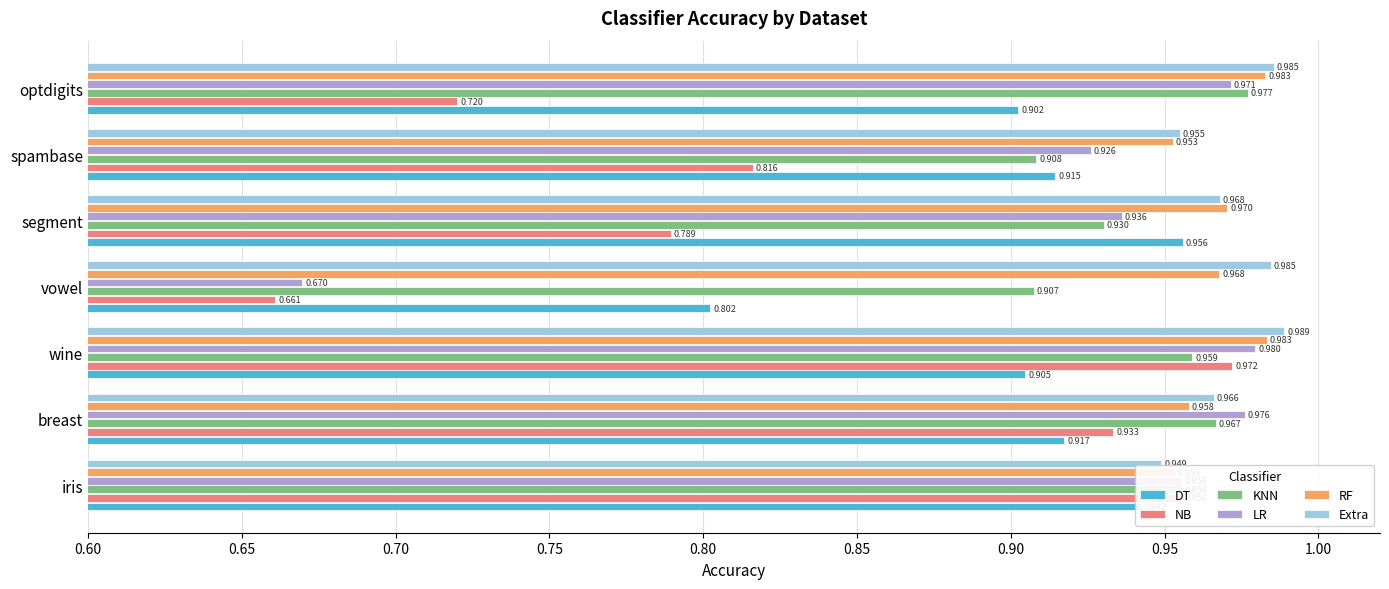

Count the Extra values in the range 0 to 1.

7